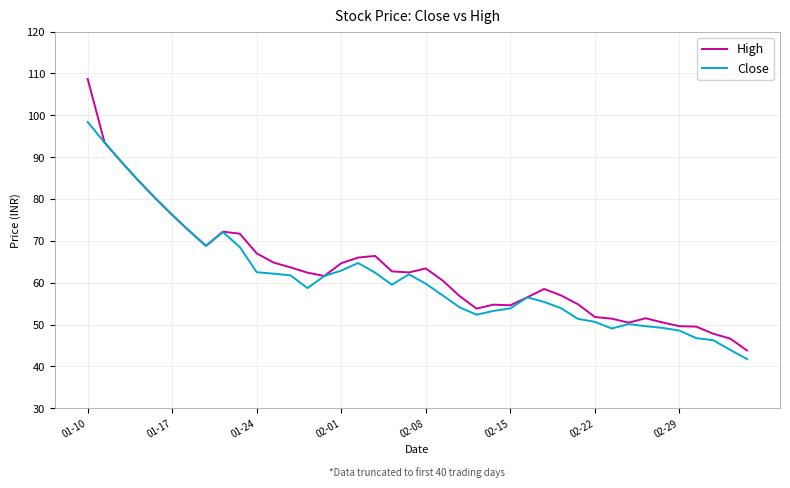

What is the minimum value for Close?

41.8